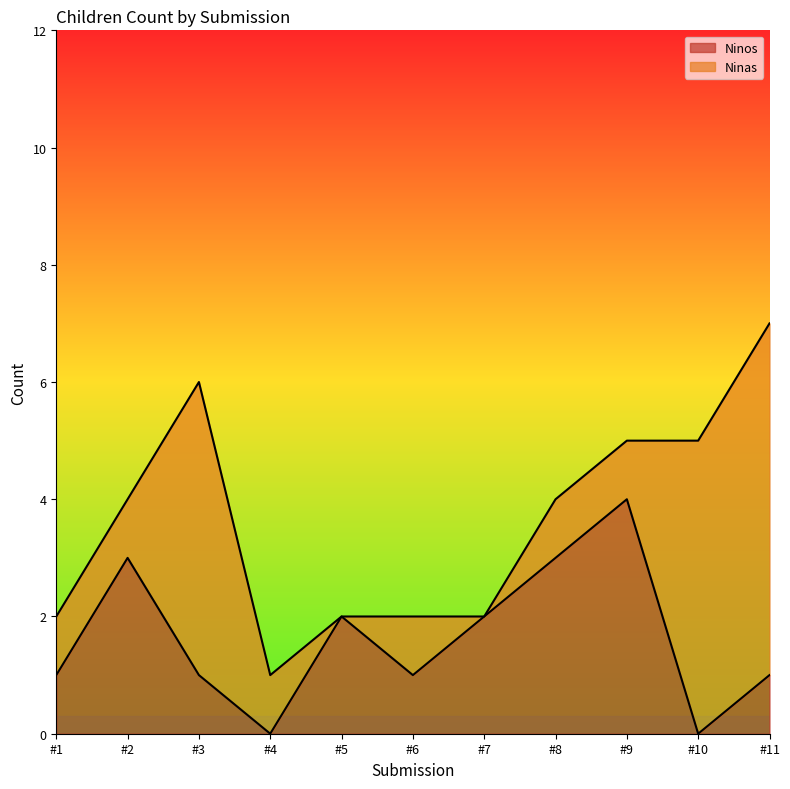

What is the total value across all series at #9?

5